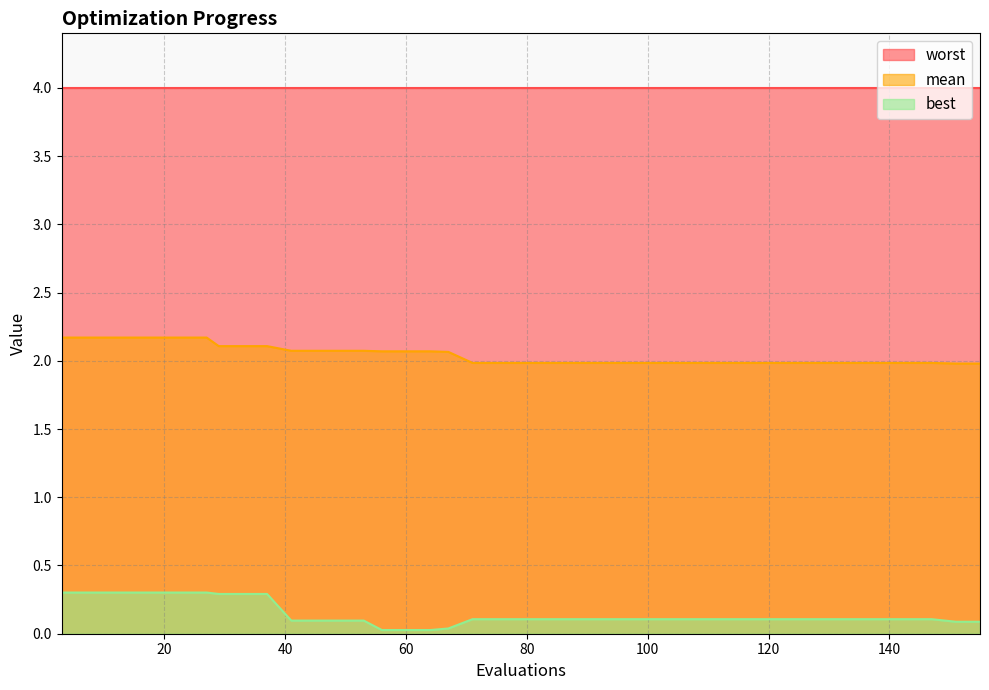

What is the highest value of the worst series?

4.0